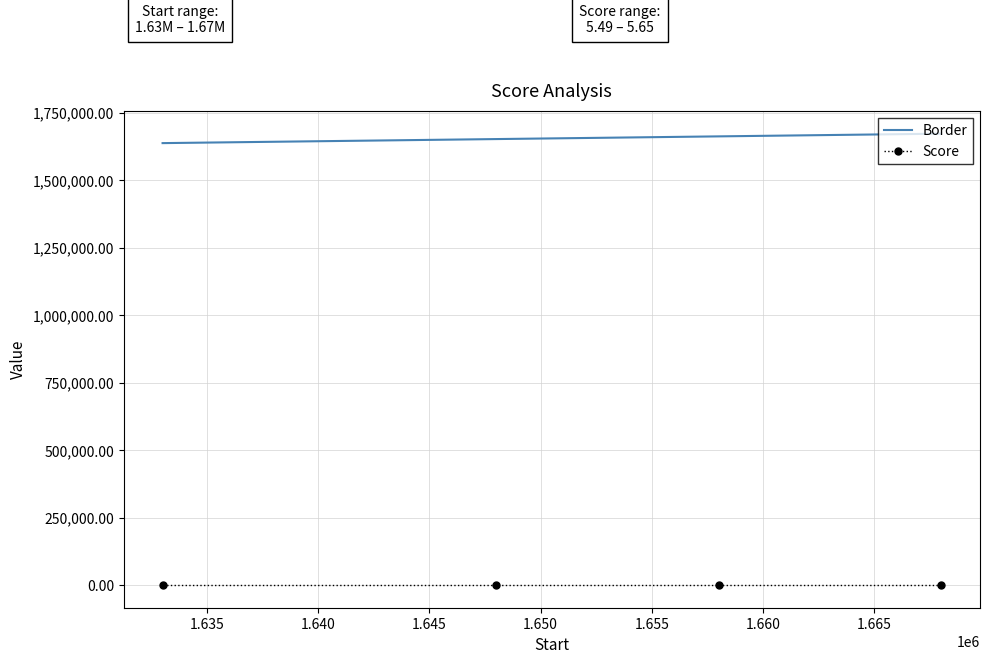

How many values in the Border series are below 1663001?

2